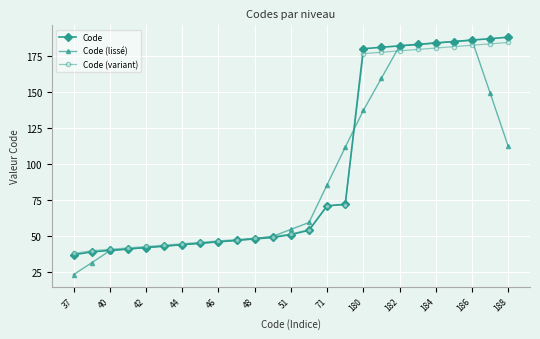

What is the value of the Code (lissé) point at the 19th from the left?

182.0